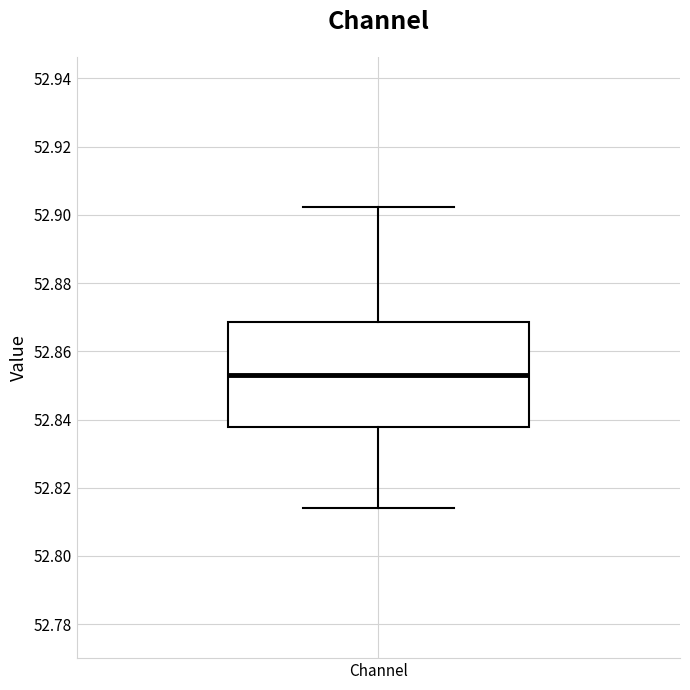

Read this box plot against the y-axis: the position of the median line, the range covered by the box, and the ends of both whiskers. The values are not printed on the chart, so give them approximately, as read against the axis.

median 52.852, box 52.838 to 52.868, whiskers 52.814 to 52.902